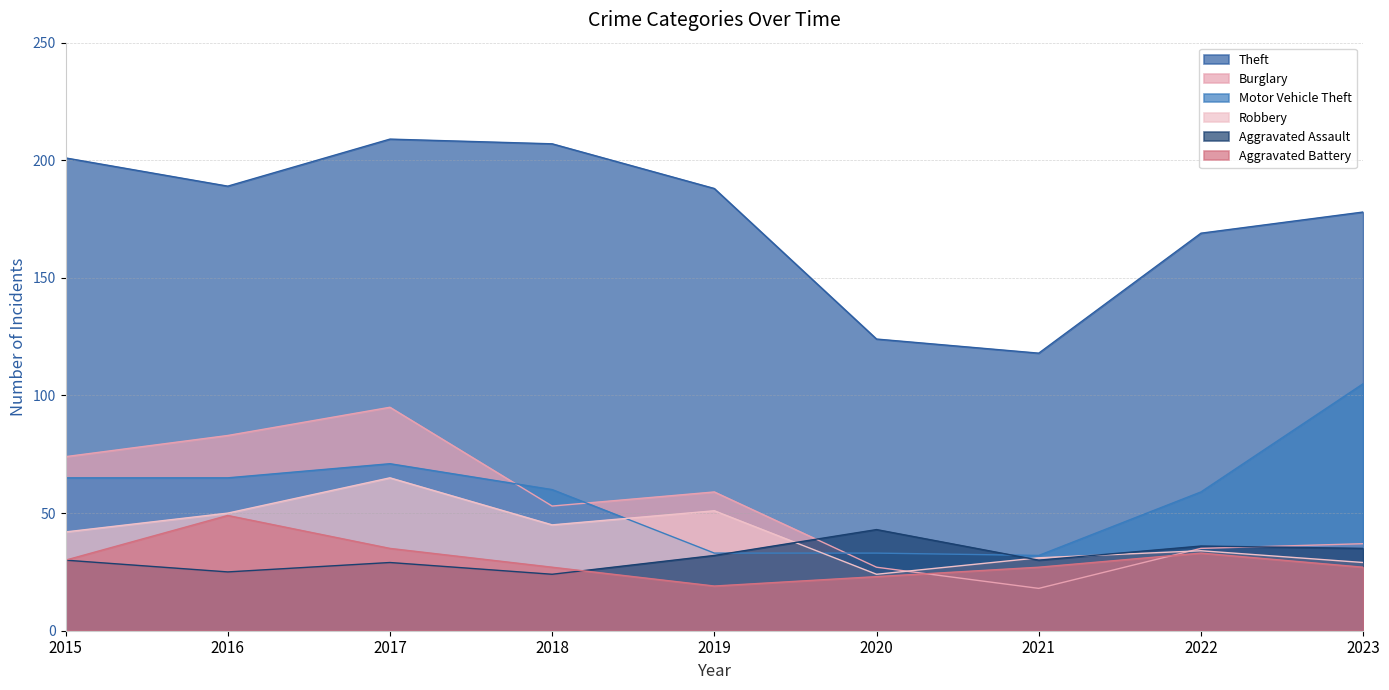

What is the difference between the maximum and minimum values in the Robbery series?

41